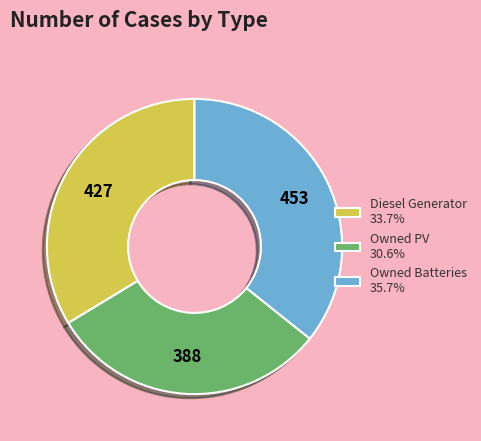

Approximately how many times larger is the value at Owned PV 30.6% compared to Owned Batteries 35.7%?

0.9